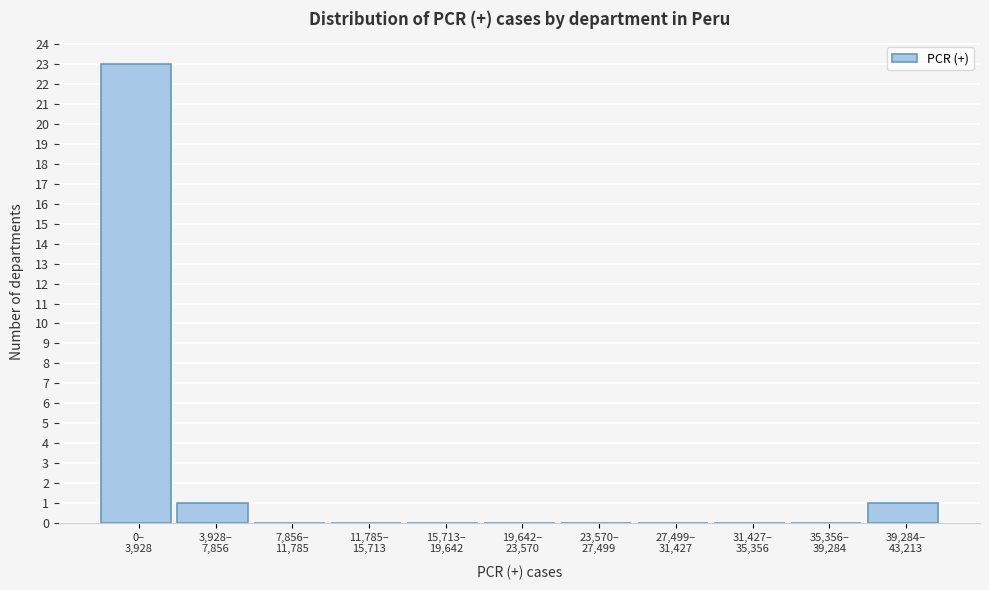

What is the sum of all values?

25